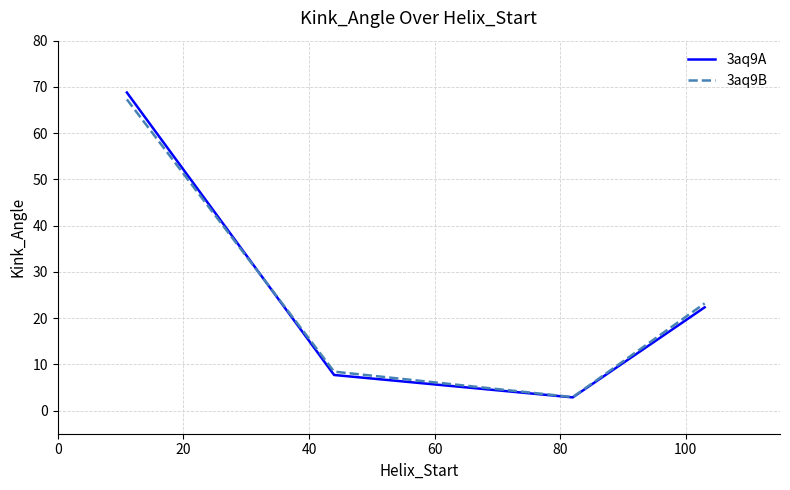

Which series has the widest spread of values?

3aq9A